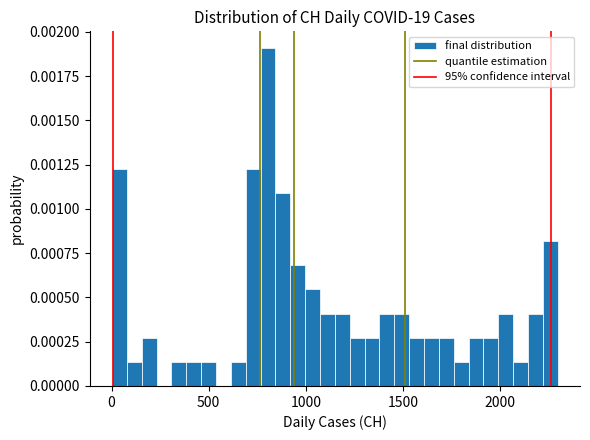

Around what value on the x-axis is the tallest bar? Give the approximate position of its centre, as read against the axis.

800